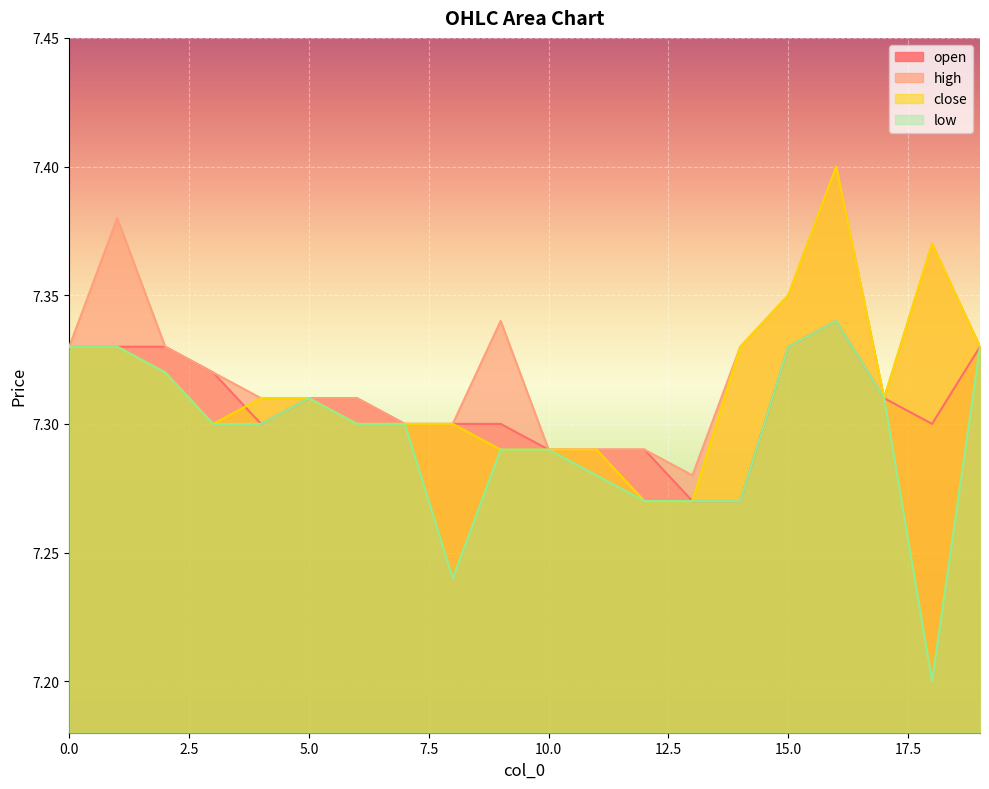

Which category has the highest value across all series?

16